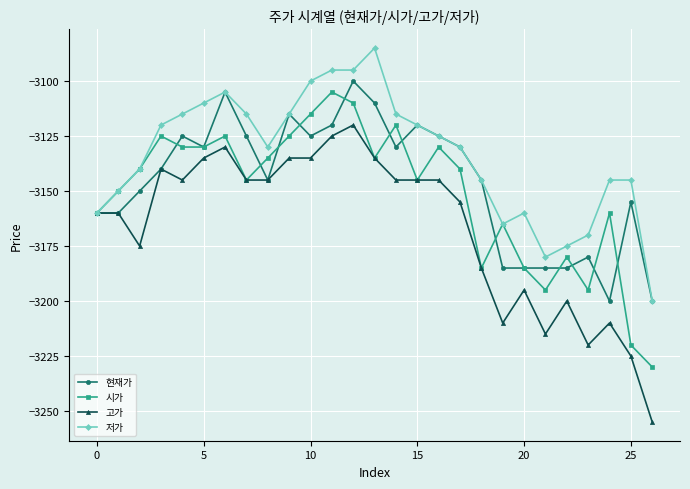

What is the value of the 저가 point at the 19th from the left?

-3145